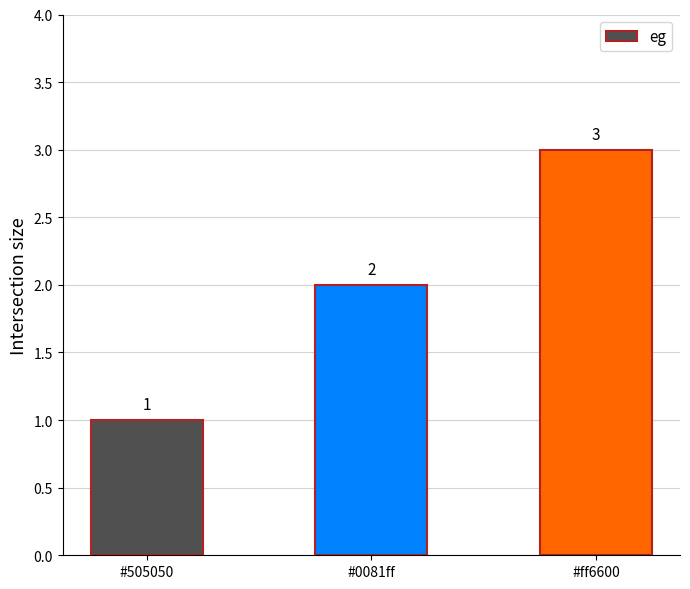

What is the average value?

2